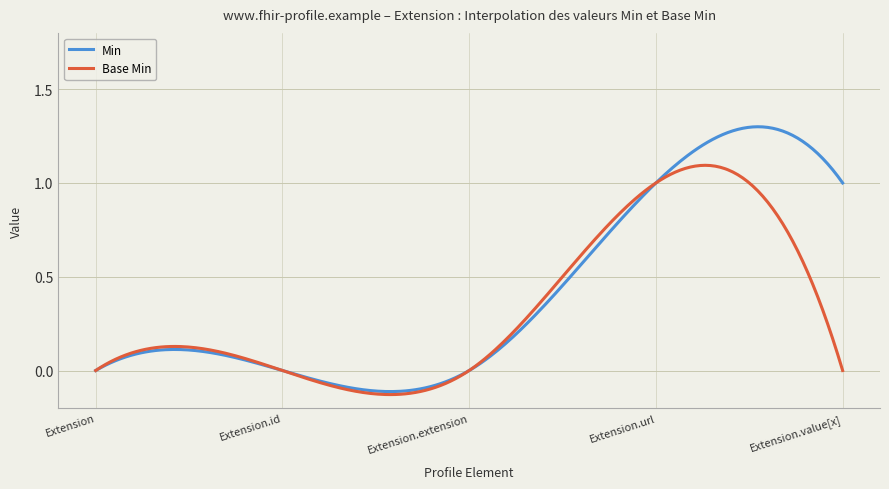

What is the difference between the maximum and minimum values in the Min series?

1.4